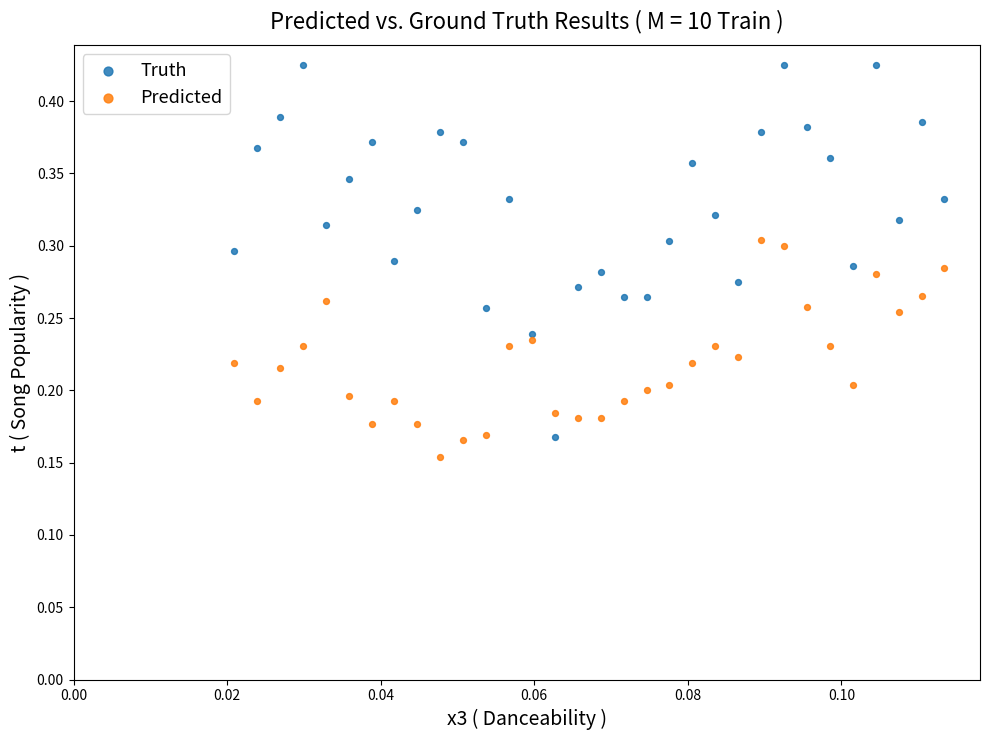

Which series has the widest spread of Y values?

Truth